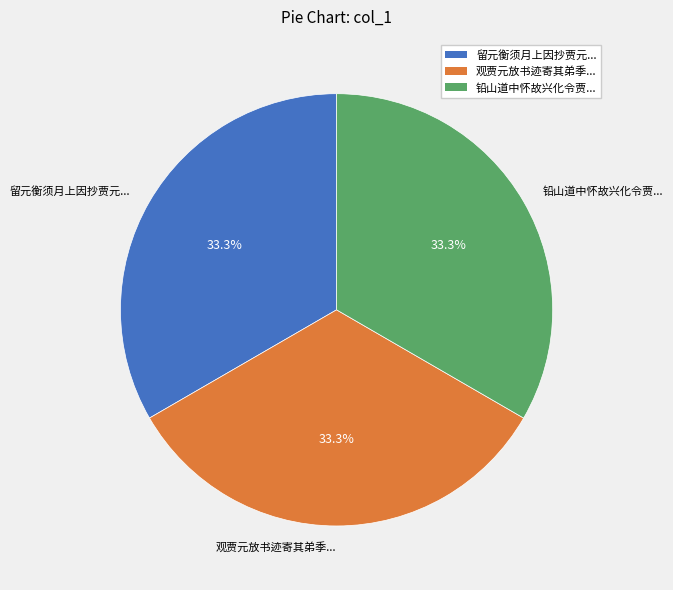

Do 留元衡须月上因抄贾元... and 观贾元放书迹寄其弟季... together represent more than half of the pie?

Yes